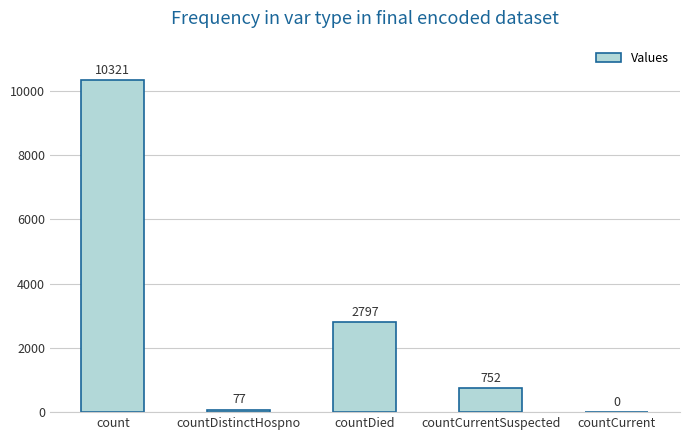

At which label does the data first exceed 752?

count